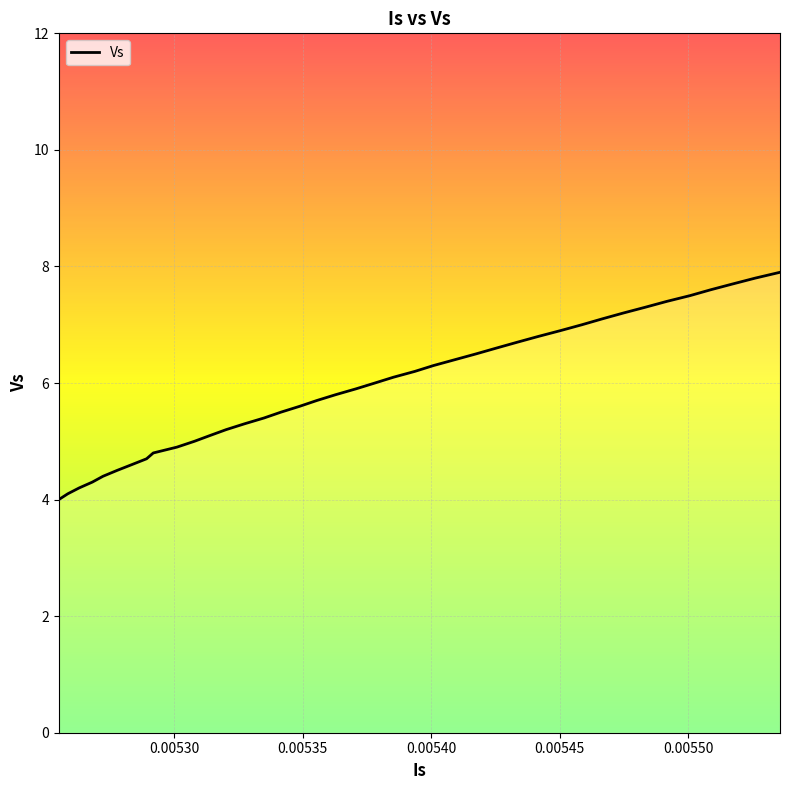

What is the minimum value shown in the chart?

4.0